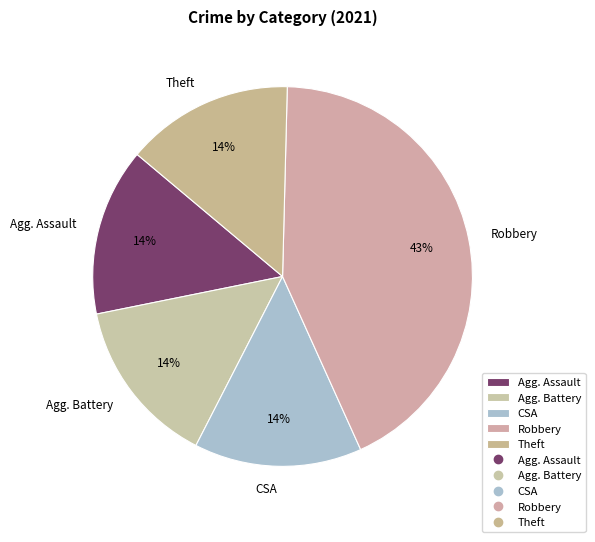

Which slice is the largest?

Robbery